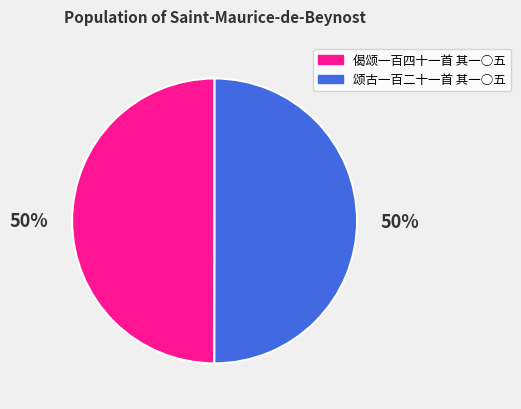

To the nearest percent, what is the average slice percentage?

50%